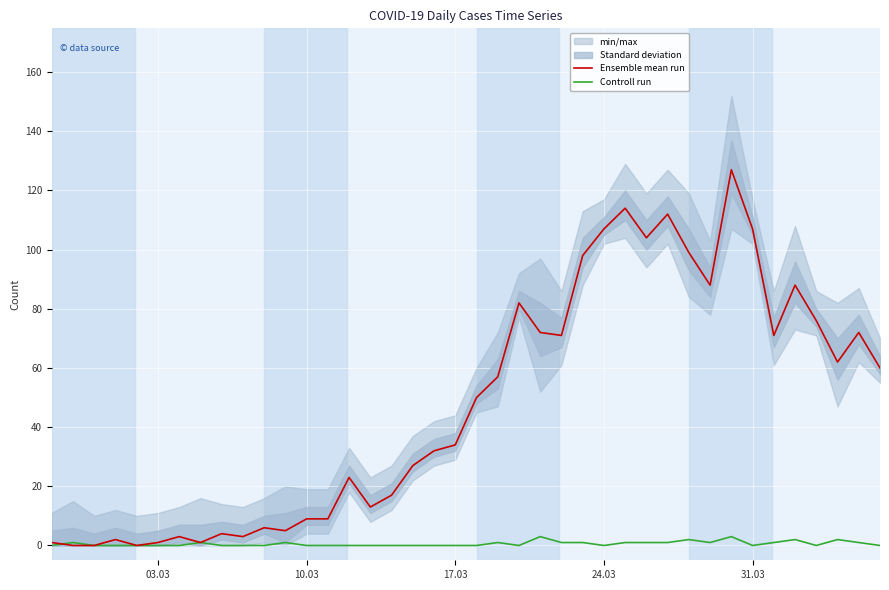

What is the maximum value for Ensemble mean run?

127